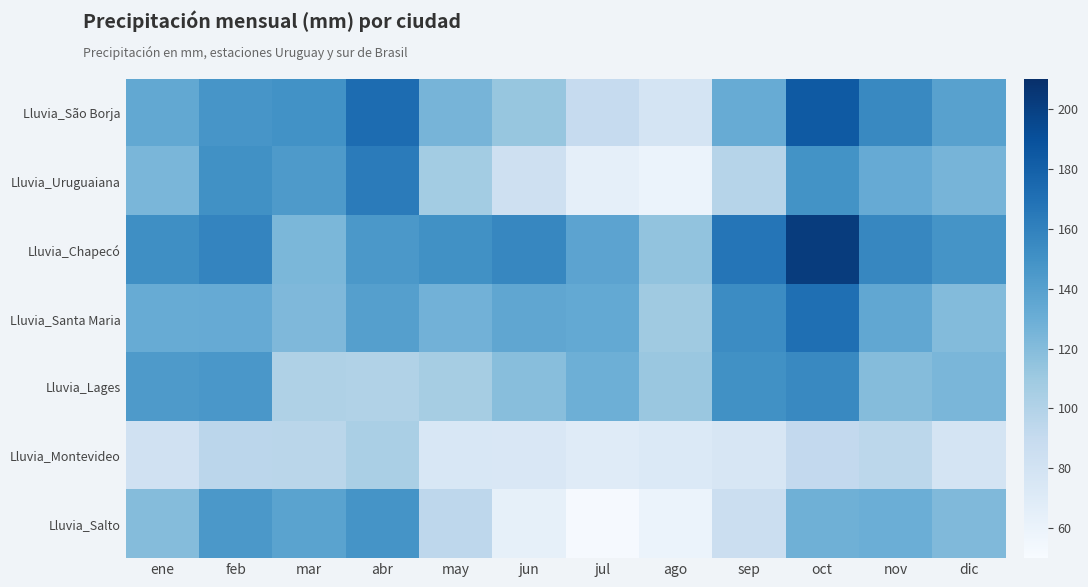

What is the difference between the highest and lowest values at nov?

62.2